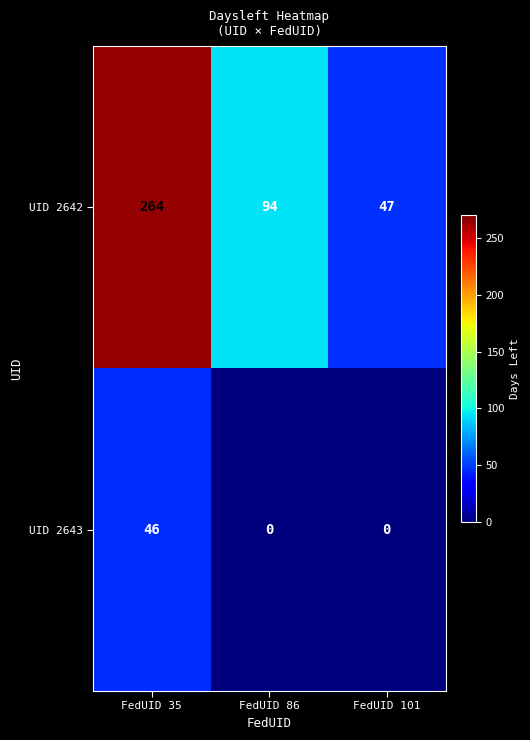

Which series has the widest spread of values?

UID 2642